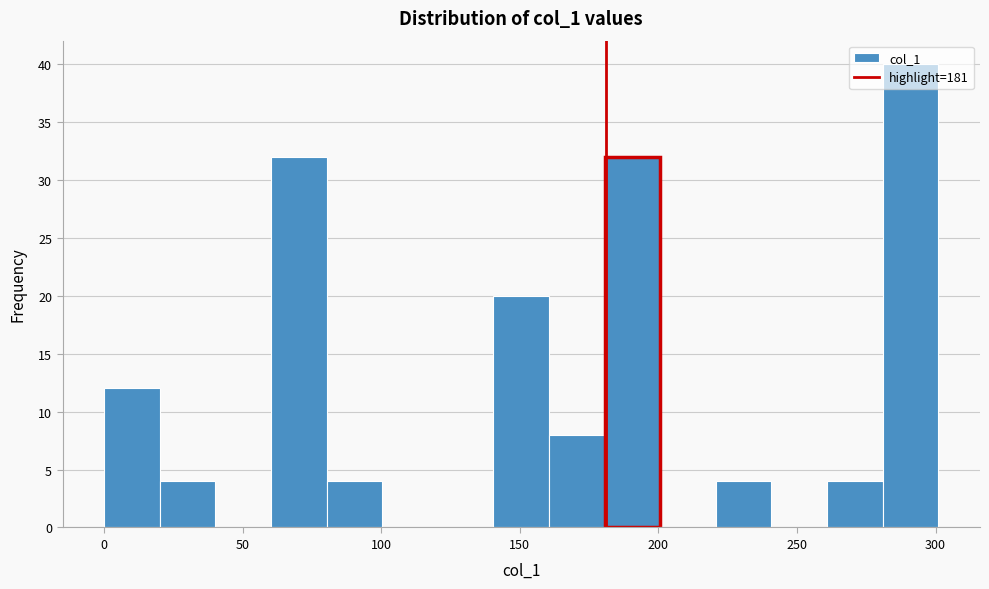

Reading left to right, transcribe this chart: for each bar, give the range it covers on the x-axis and its height. Neither the bar edges nor the heights are printed on the chart, so give them approximately, as read against the axes.

0 to 20: 12
20 to 40: 4
40 to 60: 0
60 to 80: 32
80 to 100: 4
100 to 120: 0
120 to 140: 0
140 to 160: 20
160 to 180: 8
180 to 200: 32
200 to 220: 0
220 to 240: 4
240 to 260: 0
260 to 280: 4
280 to 300: 40